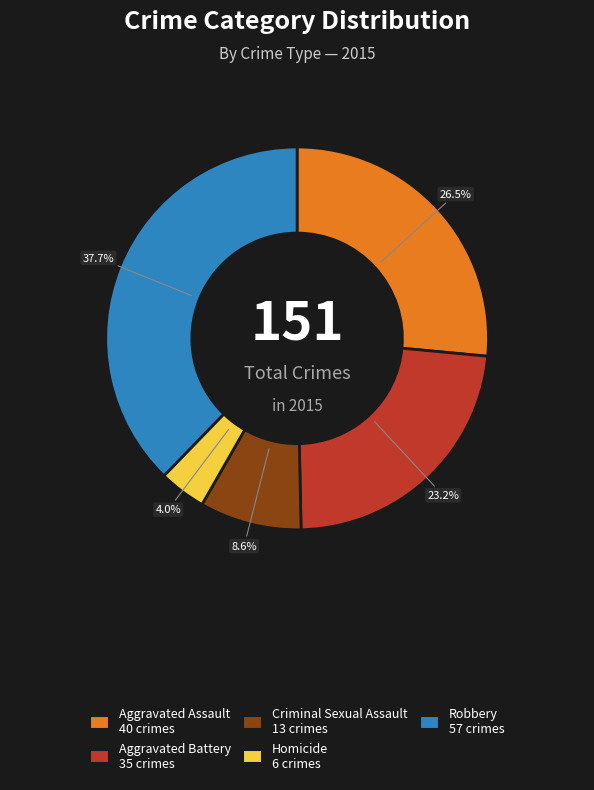

What percentage is NOT represented by Aggravated Battery?

76.8%